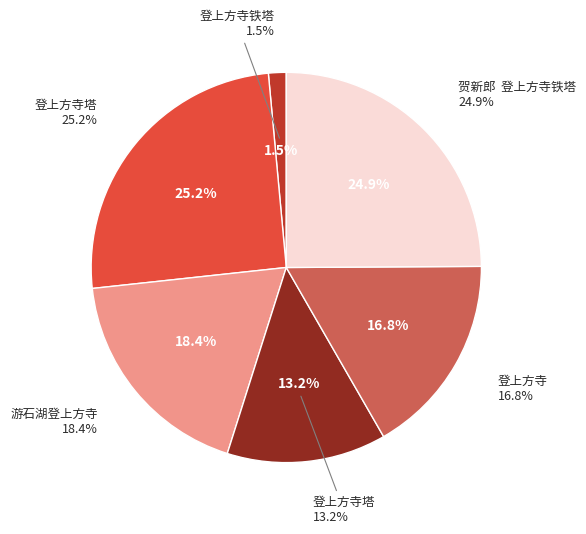

Is it true that 登上方寺塔 is 25% of the pie?

True